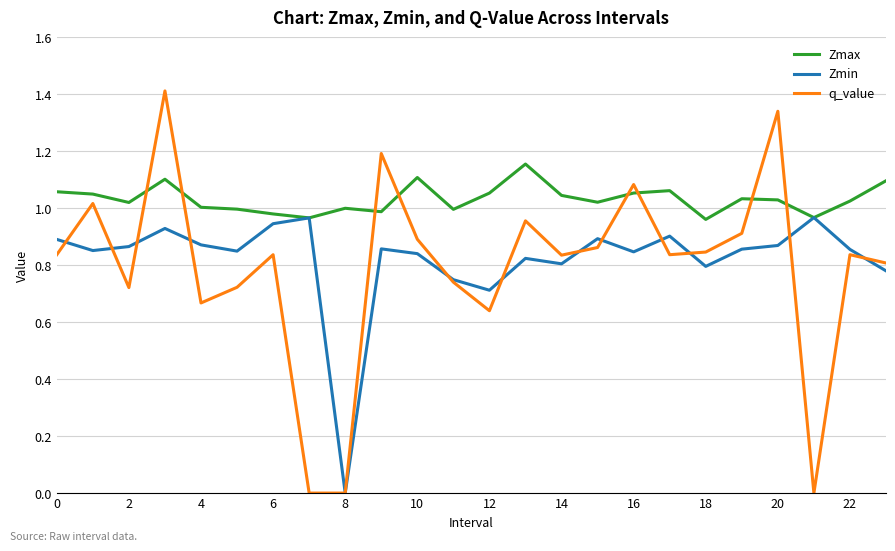

What is the sum of all Zmin values?

19.7